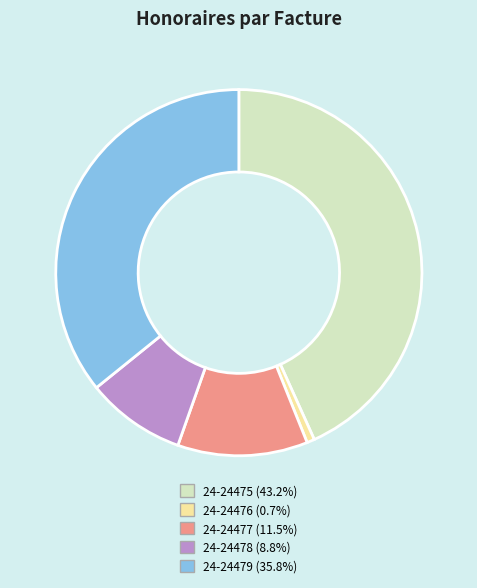

Rank the categories by value from highest to lowest.

24-24475, 24-24479, 24-24477, 24-24478, 24-24476